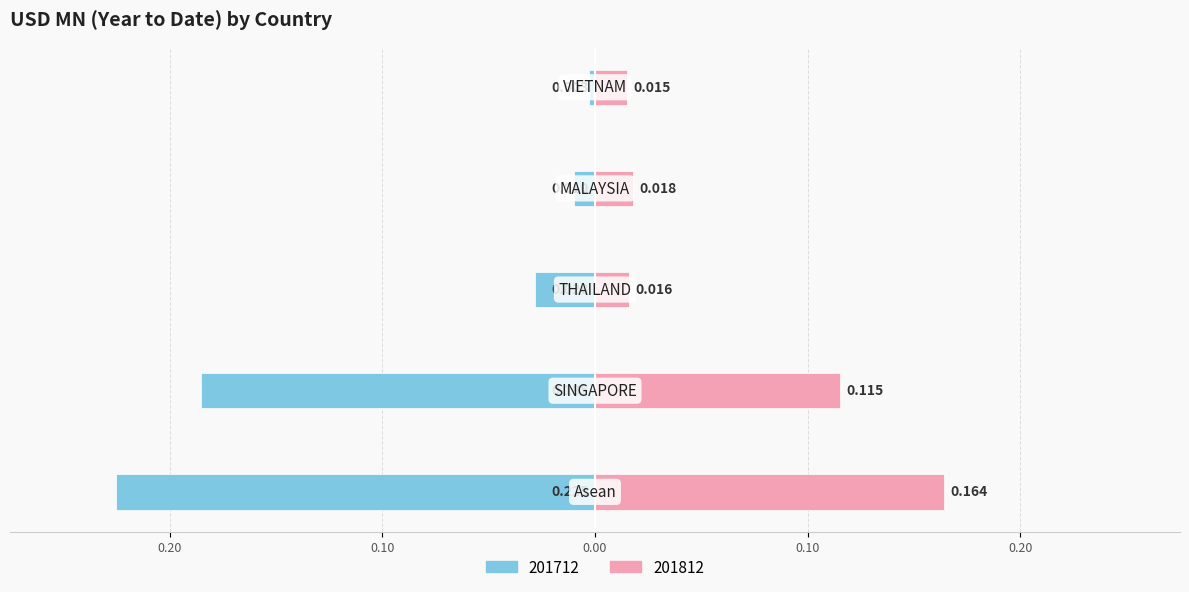

The value of 201812 at THAILAND is 0.0. True or false?

True